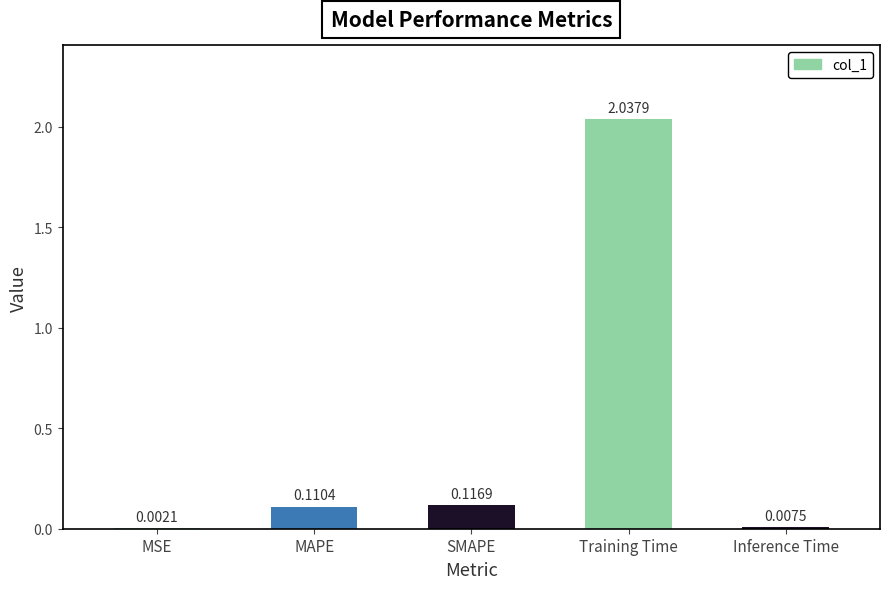

What is the sum of all values?

2.3